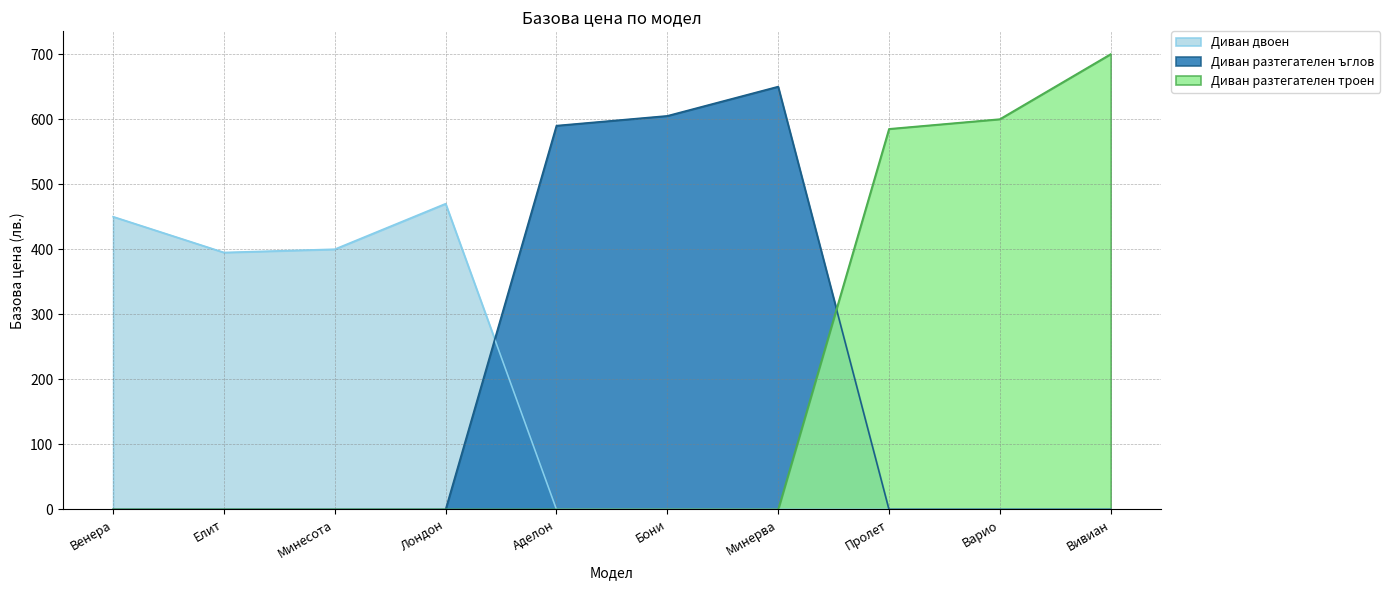

What is the total value across all series at Вивиан?

700